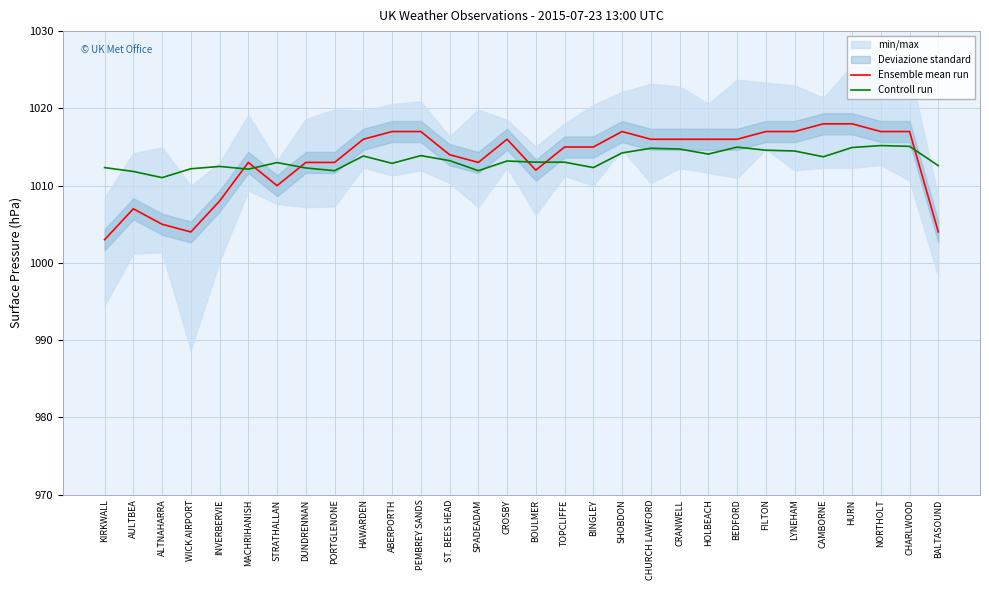

How many lines are shown in the chart?

2